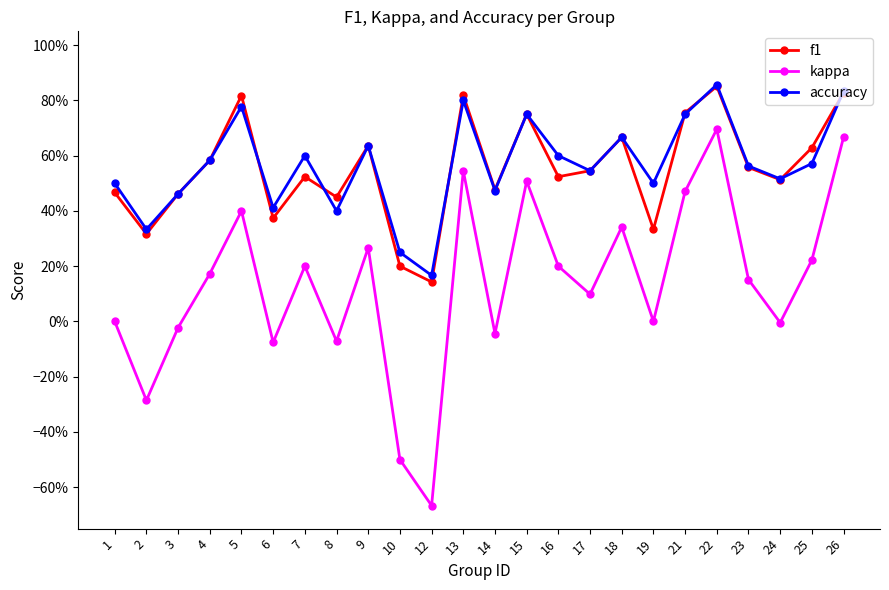

What is the difference between the maximum and minimum values in the kappa series?

1.4